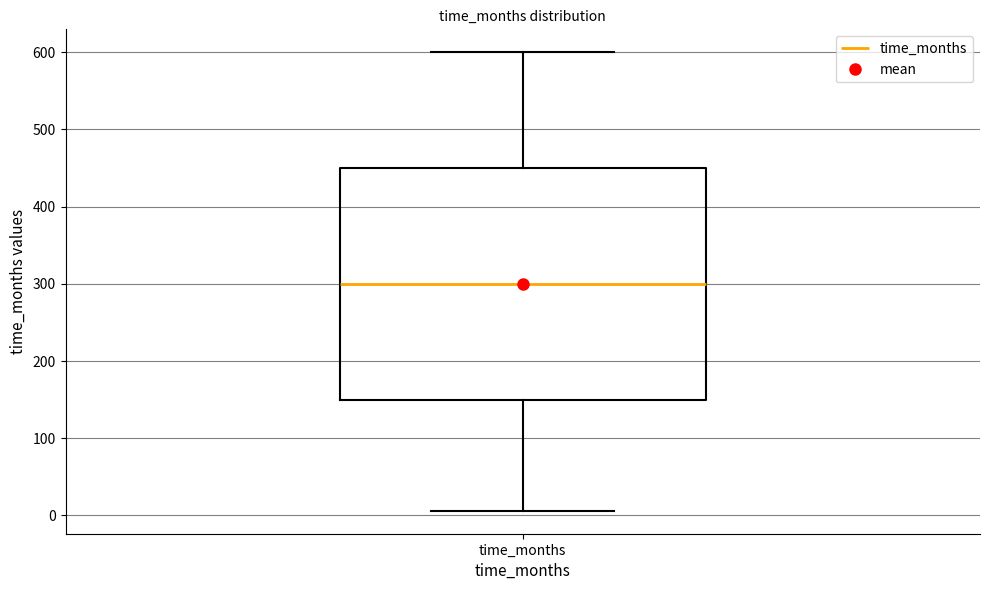

Where does the median line of the box for time_months sit on the y-axis? The values are not printed on the chart, so give them approximately, as read against the axis.

300